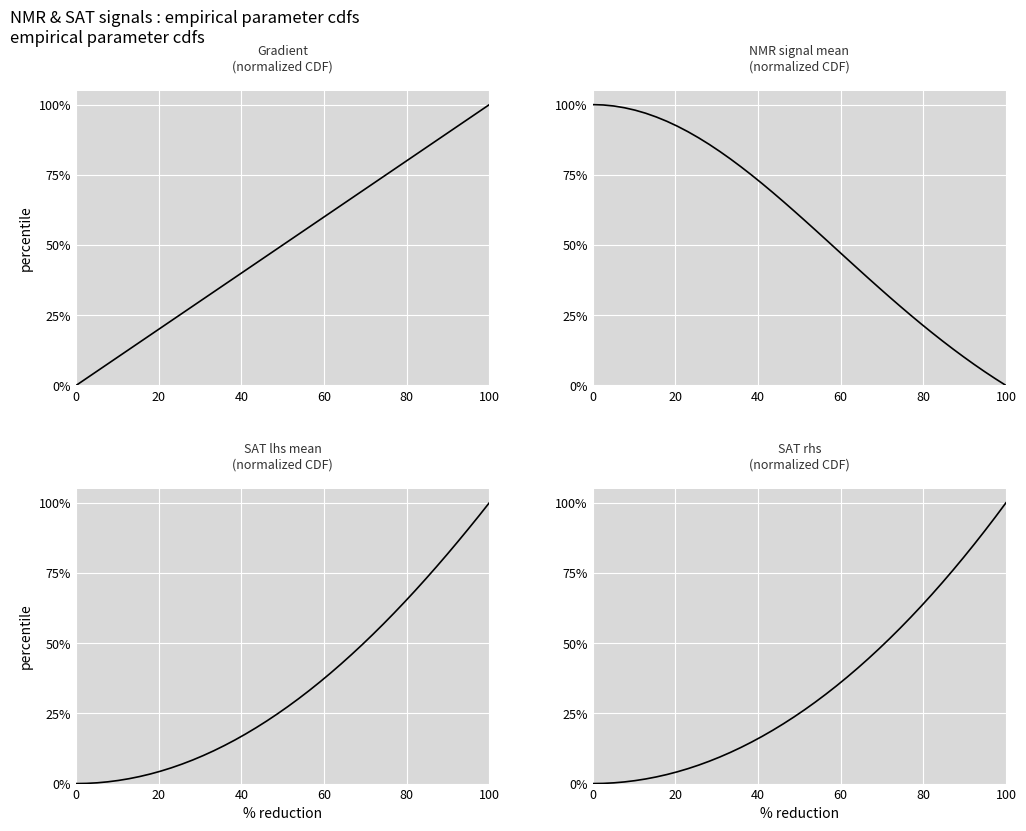

Which series has the largest total across all categories?

NMR_signal(mean)